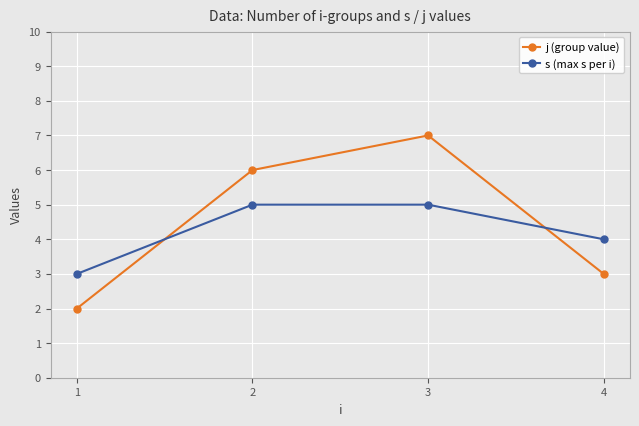

How many lines are shown in the chart?

2